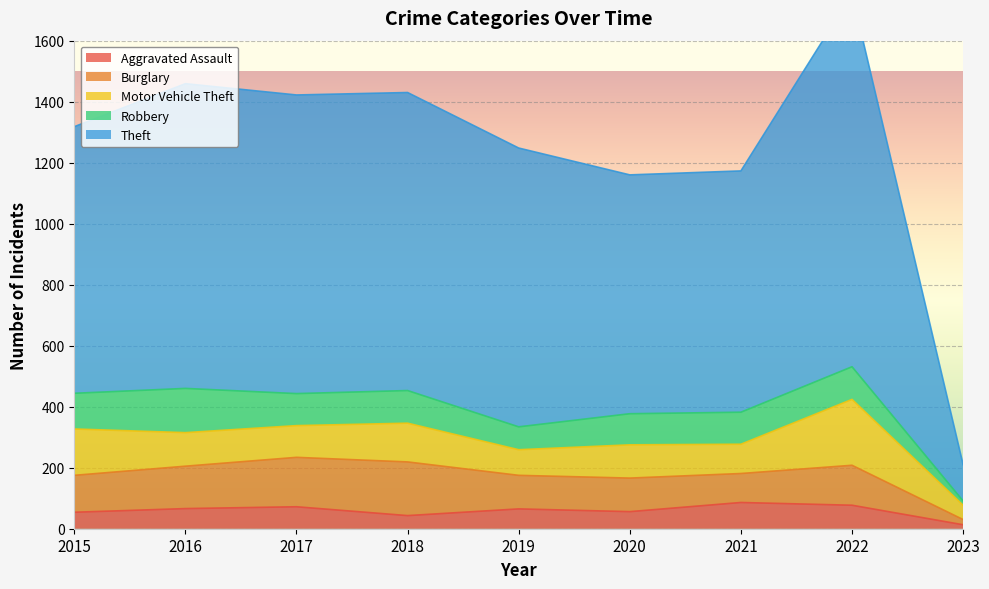

Reading left to right, transcribe all the data shown in this chart.

Aggravated Assault: 54	66	72	43	65	56	86	77	13
Burglary: 121	139	162	176	110	110	95	131	17
Motor Vehicle Theft: 152	110	104	127	84	109	96	216	47
Robbery: 117	145	105	107	75	102	105	107	14
Theft: 874	999	979	977	914	783	791	1222	119